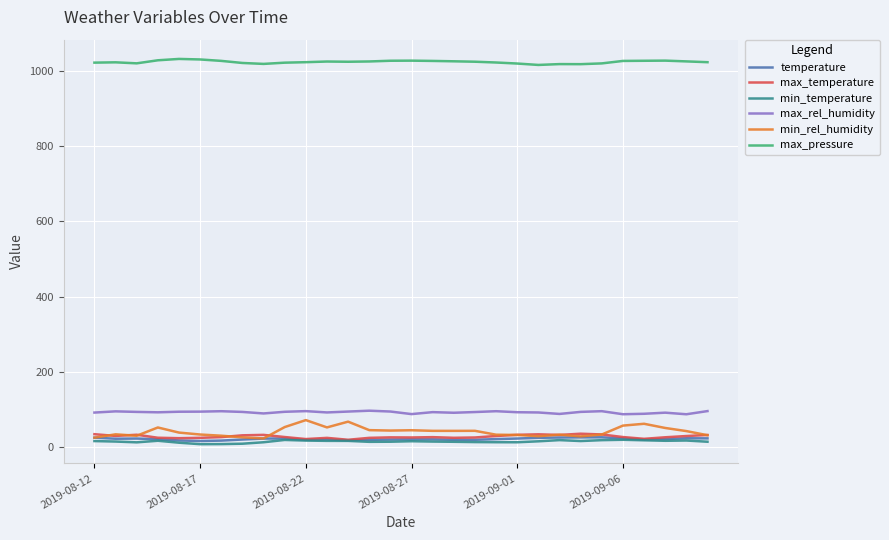

What are all the series names shown in the legend?

temperature, max_temperature, min_temperature, max_rel_humidity, min_rel_humidity, max_pressure